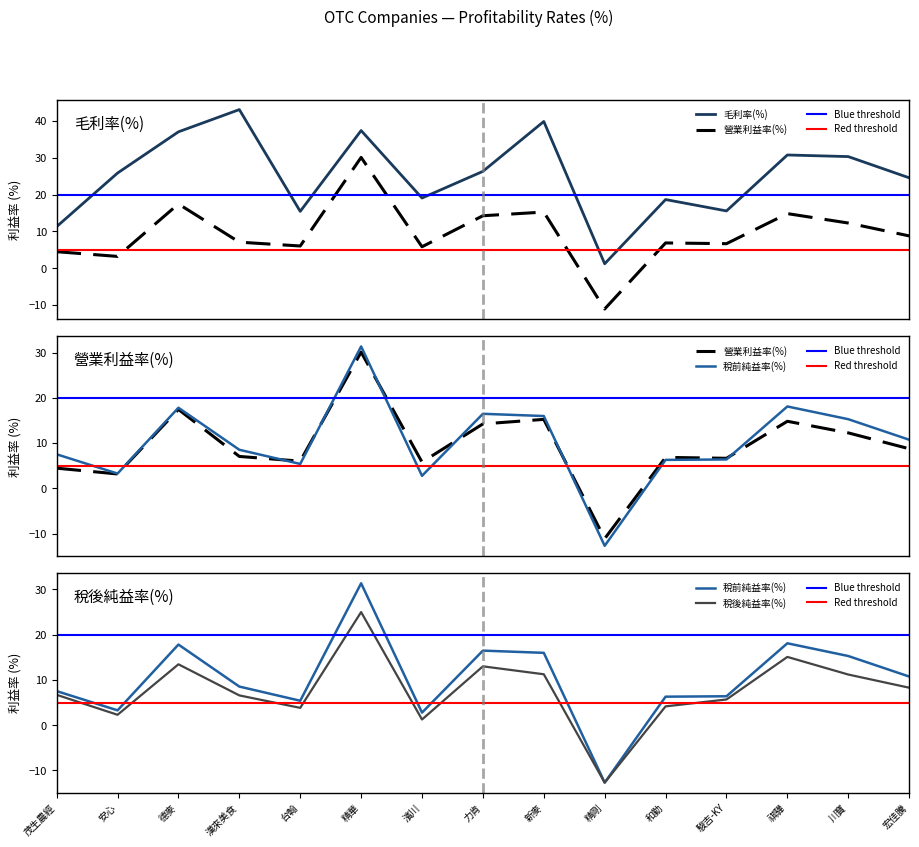

What is the value of the 毛利率(%) point at the 10th from the left?

1.2